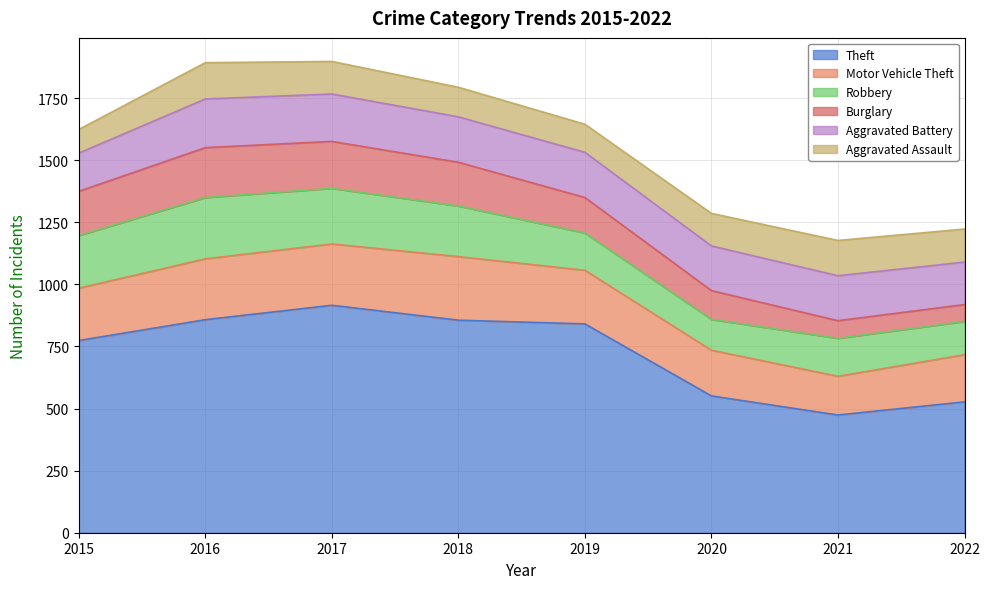

What is the average value of the Theft series?

725